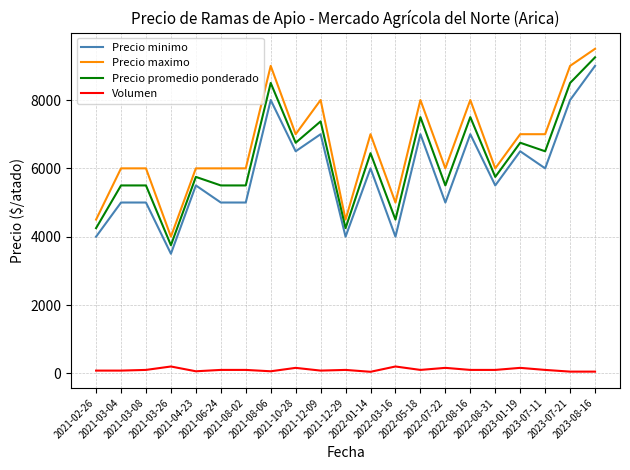

True or false: Precio minimo and Precio maximo cross at least once.

False